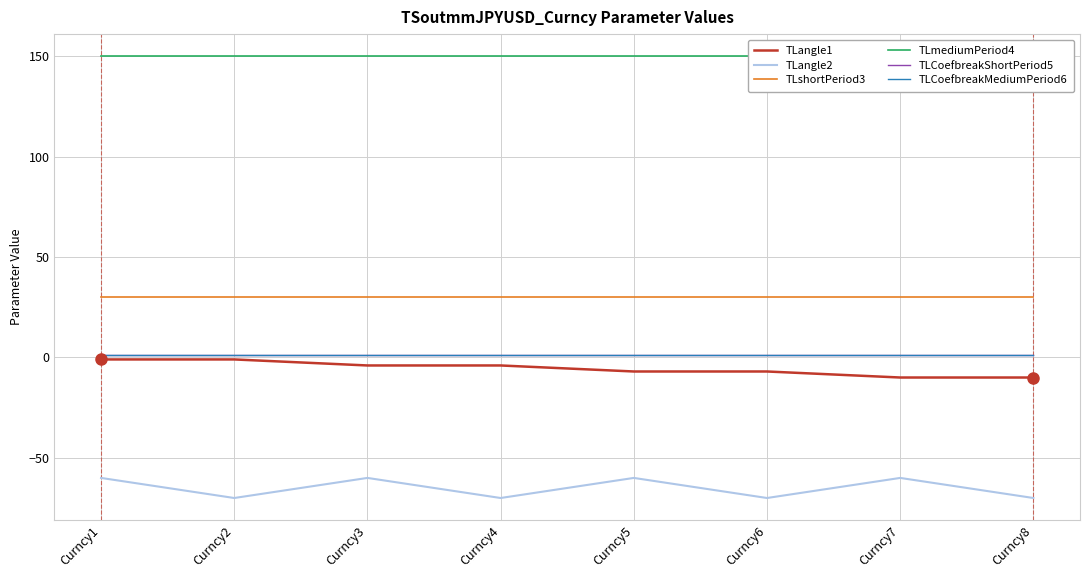

Between Curncy4 and Curncy7, which series saw the biggest shift?

TLangle2